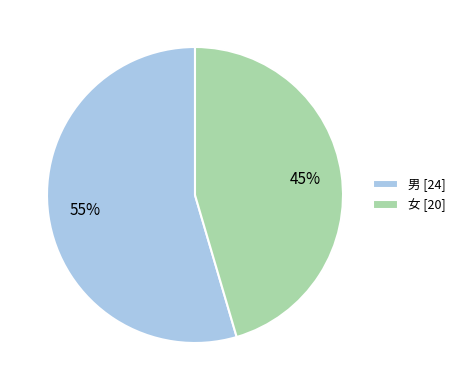

Between 男 and 女, which is larger?

男